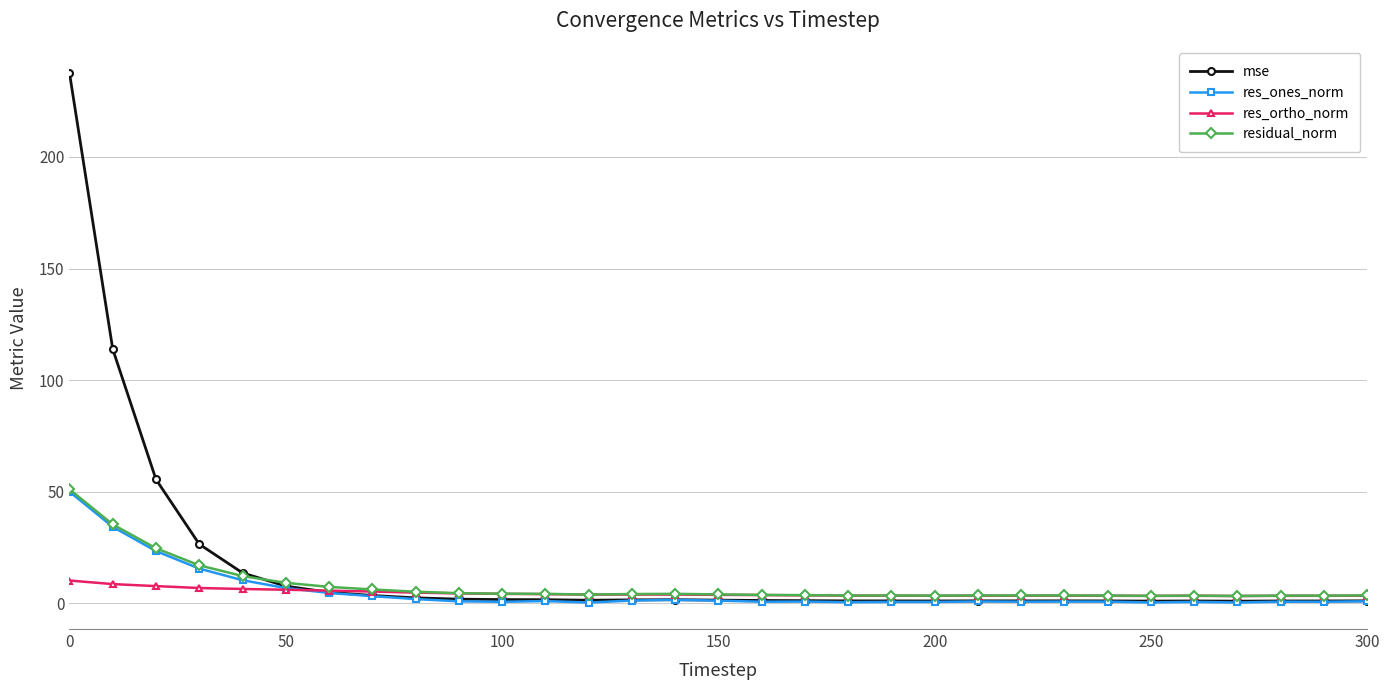

Which series has the largest range (max minus min)?

mse